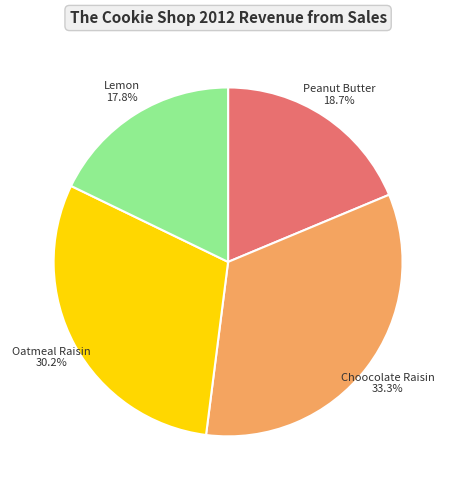

Which category has the biggest portion of the pie?

Choocolate Raisin